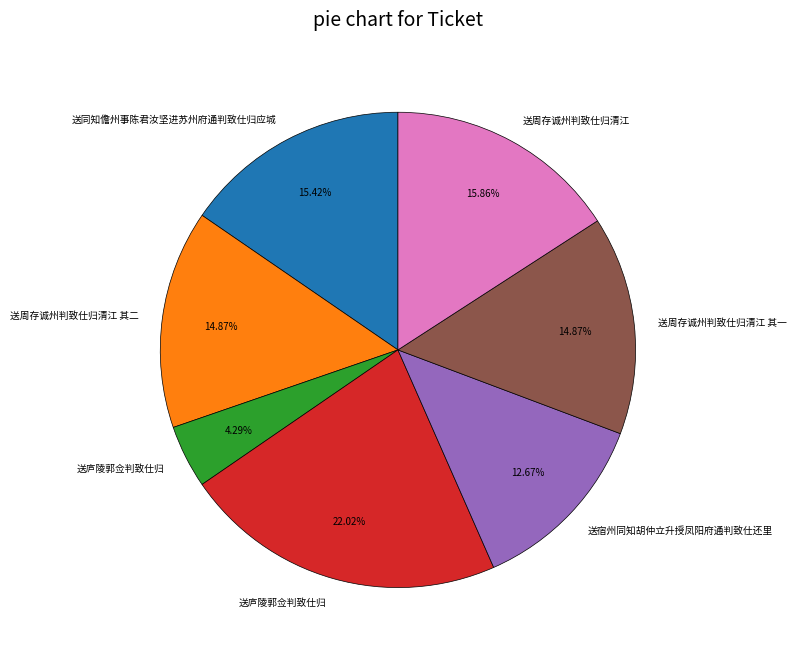

How many segments does this pie chart have?

7